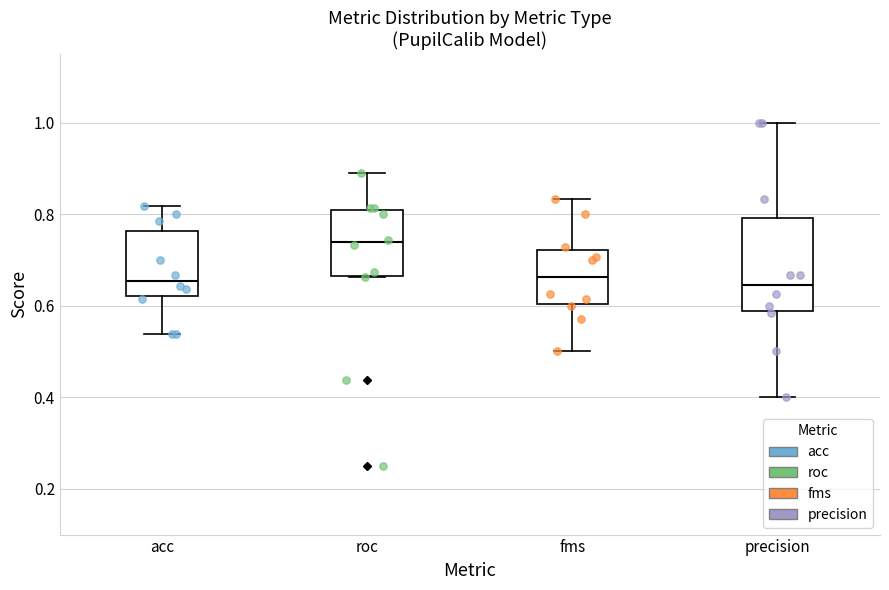

Reading left to right, transcribe this box plot: for each box, give where its median line is, the range the box spans, and where its two whiskers end, as read against the y-axis. The values are not printed on the chart, so give them approximately, as read against the axis.

acc: median 0.66, box 0.62 to 0.76, whiskers 0.54 to 0.82
roc: median 0.74, box 0.66 to 0.80, whiskers 0.66 to 0.88
fms: median 0.66, box 0.60 to 0.72, whiskers 0.50 to 0.84
precision: median 0.64, box 0.58 to 0.80, whiskers 0.40 to 1.00